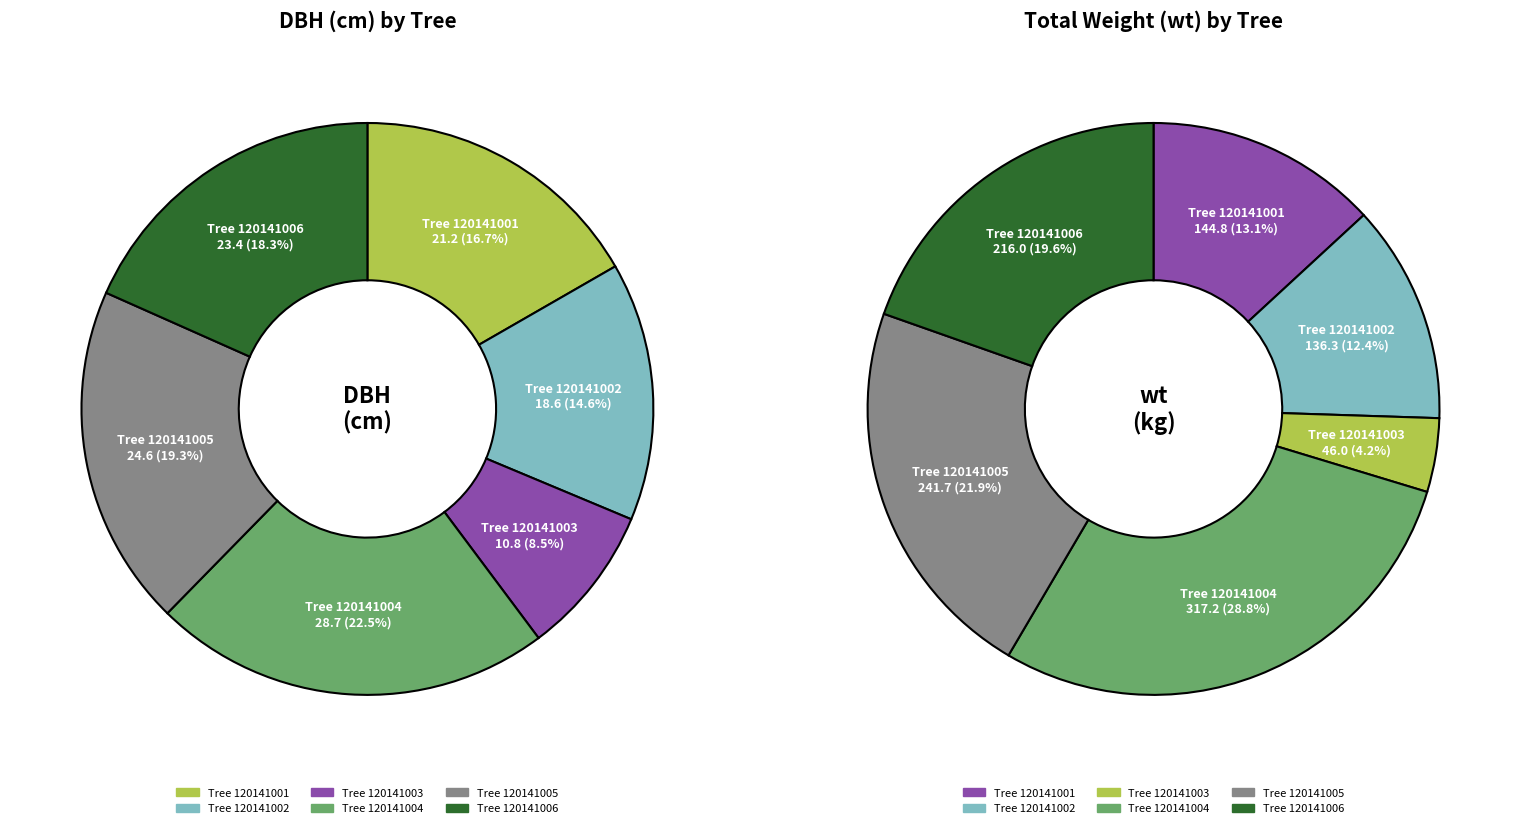

Is there a majority slice in this chart?

No